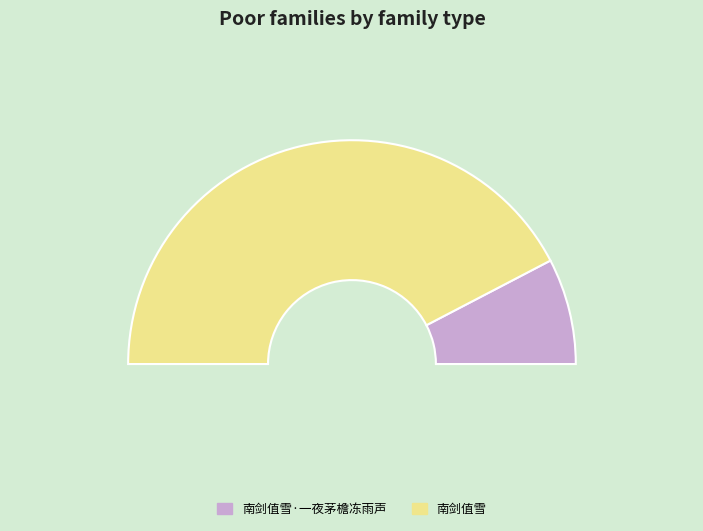

True or false: 南剑值雪 accounts for 85% of the total.

True